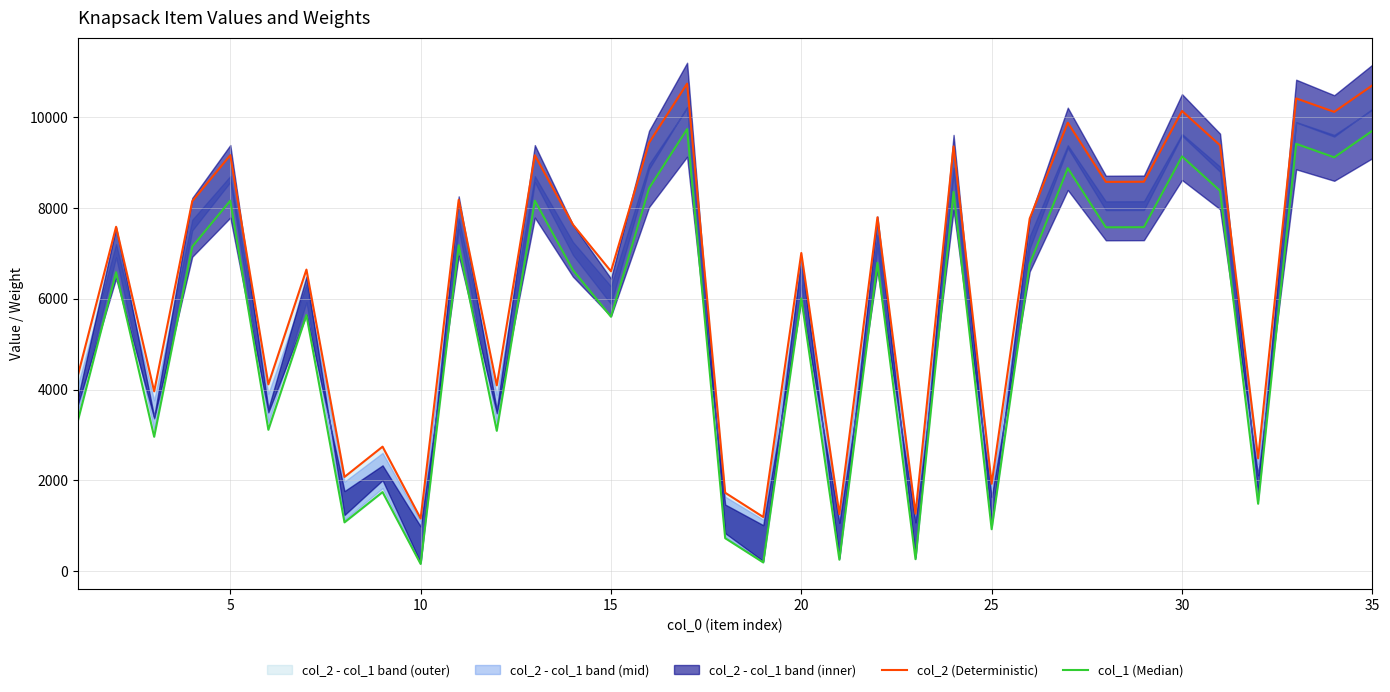

The col_1 (Median) series shows 409 at 35. True or false?

False